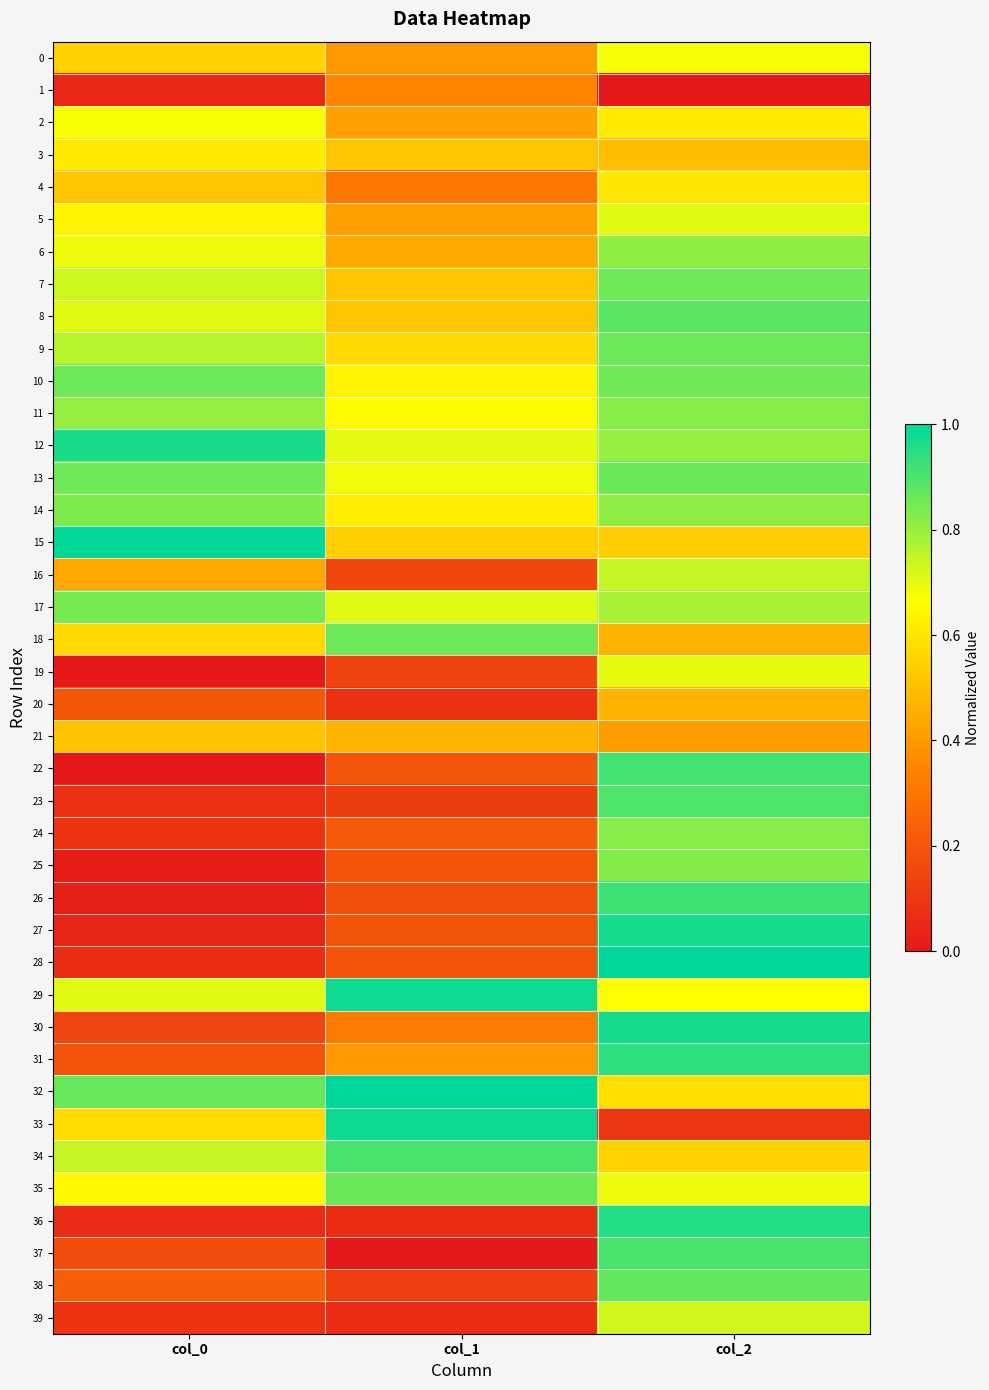

Reading left to right, what are all the values shown in this chart?

0: col_0=0.6	col_1=0.4	col_2=0.7
1: col_0=0.1	col_1=0.3	col_2=0.0
2: col_0=0.7	col_1=0.4	col_2=0.6
3: col_0=0.6	col_1=0.5	col_2=0.5
4: col_0=0.5	col_1=0.3	col_2=0.6
5: col_0=0.6	col_1=0.4	col_2=0.7
6: col_0=0.7	col_1=0.4	col_2=0.8
7: col_0=0.7	col_1=0.5	col_2=0.9
8: col_0=0.7	col_1=0.5	col_2=0.9
9: col_0=0.8	col_1=0.6	col_2=0.9
10: col_0=0.9	col_1=0.6	col_2=0.9
11: col_0=0.8	col_1=0.7	col_2=0.8
12: col_0=1.0	col_1=0.7	col_2=0.8
13: col_0=0.9	col_1=0.7	col_2=0.9
14: col_0=0.8	col_1=0.6	col_2=0.8
15: col_0=1.0	col_1=0.5	col_2=0.5
16: col_0=0.4	col_1=0.2	col_2=0.7
17: col_0=0.8	col_1=0.7	col_2=0.8
18: col_0=0.6	col_1=0.9	col_2=0.5
19: col_0=0.0	col_1=0.1	col_2=0.7
20: col_0=0.2	col_1=0.1	col_2=0.5
21: col_0=0.5	col_1=0.5	col_2=0.4
22: col_0=0.0	col_1=0.2	col_2=0.9
23: col_0=0.1	col_1=0.1	col_2=0.9
24: col_0=0.1	col_1=0.2	col_2=0.8
25: col_0=0.0	col_1=0.2	col_2=0.8
26: col_0=0.0	col_1=0.2	col_2=0.9
27: col_0=0.0	col_1=0.2	col_2=1.0
28: col_0=0.1	col_1=0.2	col_2=1.0
29: col_0=0.7	col_1=1.0	col_2=0.7
30: col_0=0.1	col_1=0.3	col_2=1.0
31: col_0=0.2	col_1=0.4	col_2=0.9
32: col_0=0.9	col_1=1.0	col_2=0.6
33: col_0=0.6	col_1=1.0	col_2=0.1
34: col_0=0.7	col_1=0.9	col_2=0.5
35: col_0=0.6	col_1=0.9	col_2=0.7
36: col_0=0.1	col_1=0.1	col_2=1.0
37: col_0=0.2	col_1=0.0	col_2=0.9
38: col_0=0.2	col_1=0.1	col_2=0.9
39: col_0=0.1	col_1=0.1	col_2=0.7